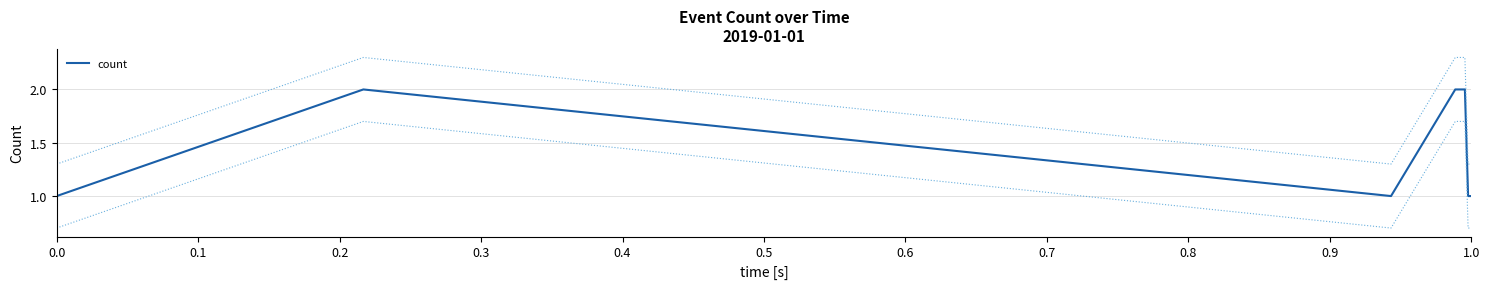

The value of count at 1.0 is 1. True or false?

True